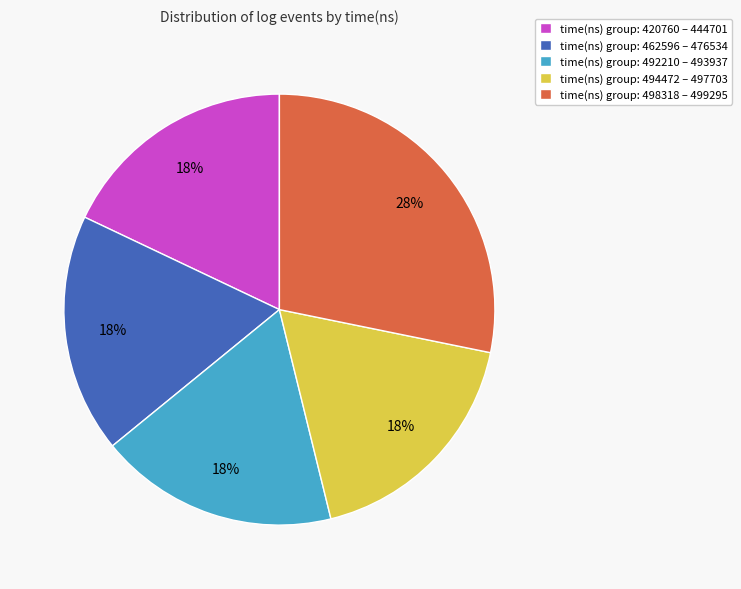

Do time(ns) group: 494472 – 497703 and time(ns) group: 492210 – 493937 together represent more than half of the pie?

No